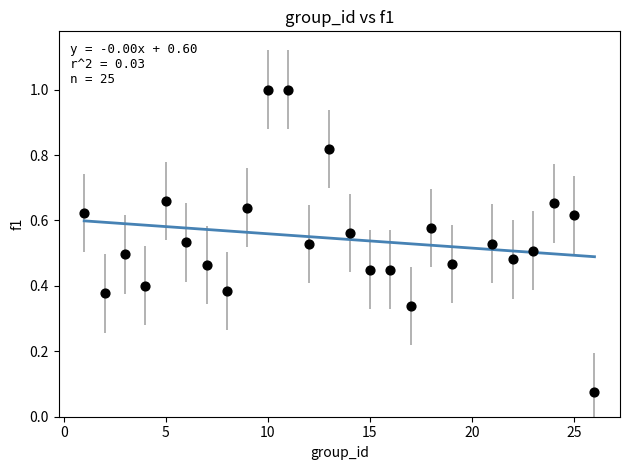

What is the range of Y values (max minus min)?

0.9